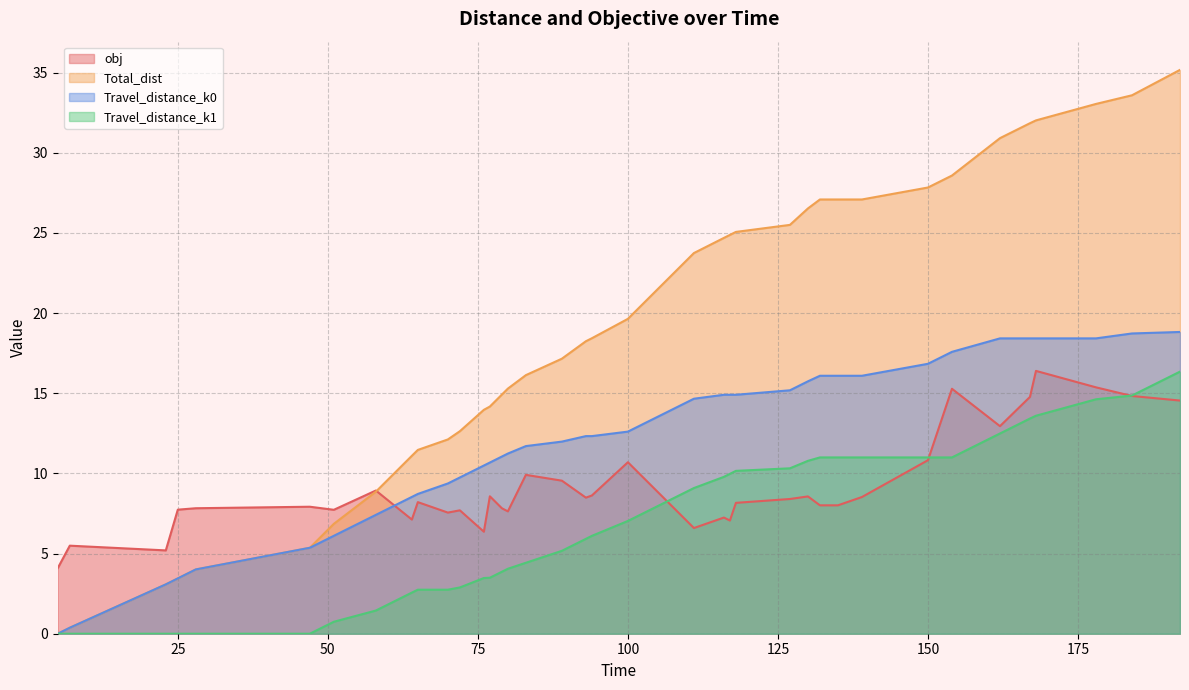

What is the difference between the highest and lowest values at 135?

19.1